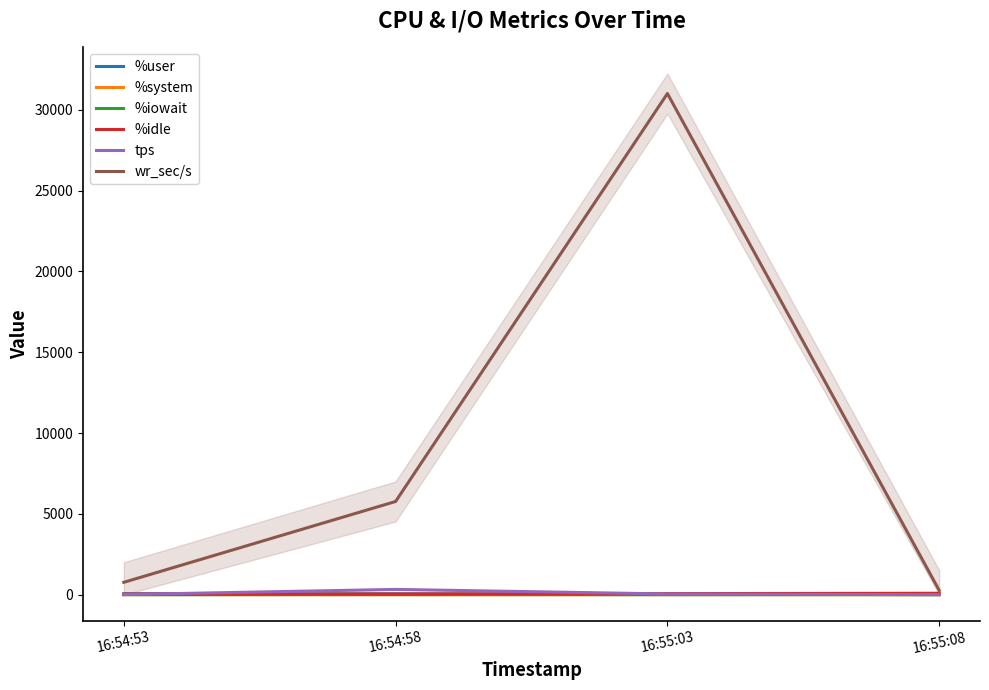

True or false: %system and tps intersect in this chart.

False